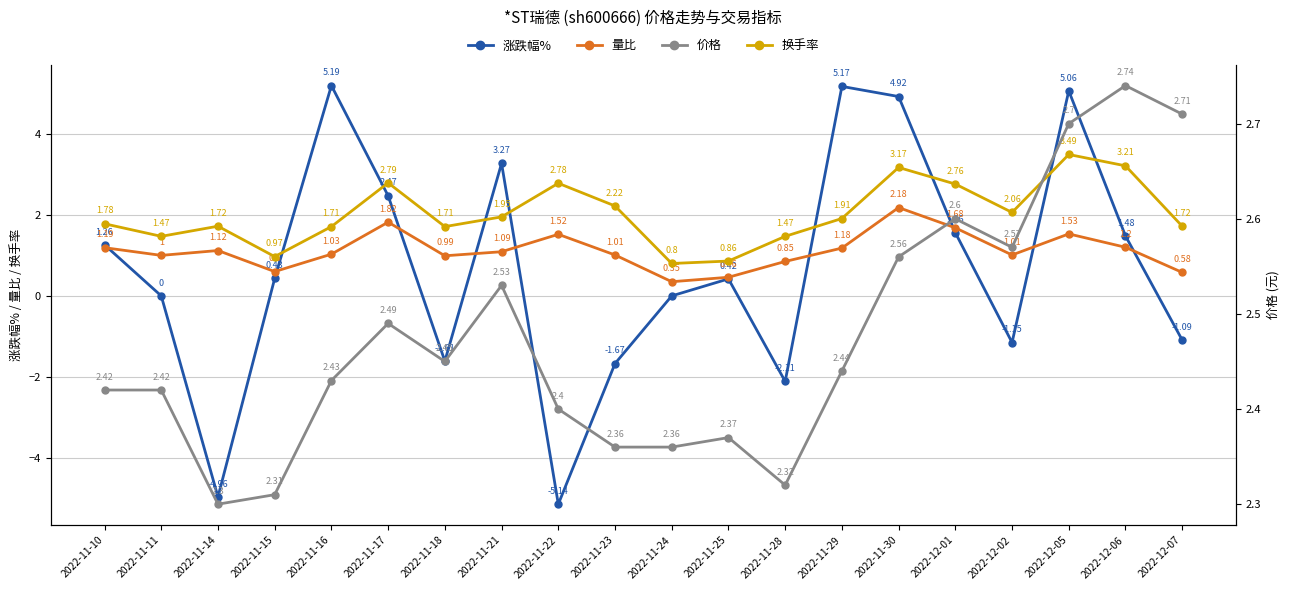

Rank the series by their maximum value, from highest to lowest.

涨跌幅%, 换手率, 价格, 量比